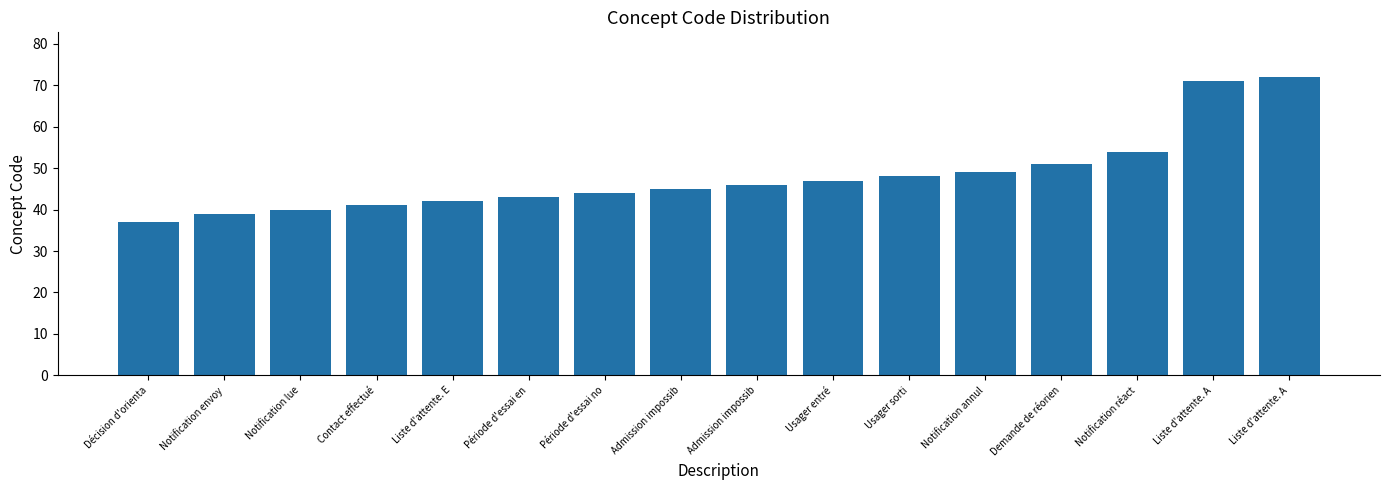

How many bars are there in total?

16